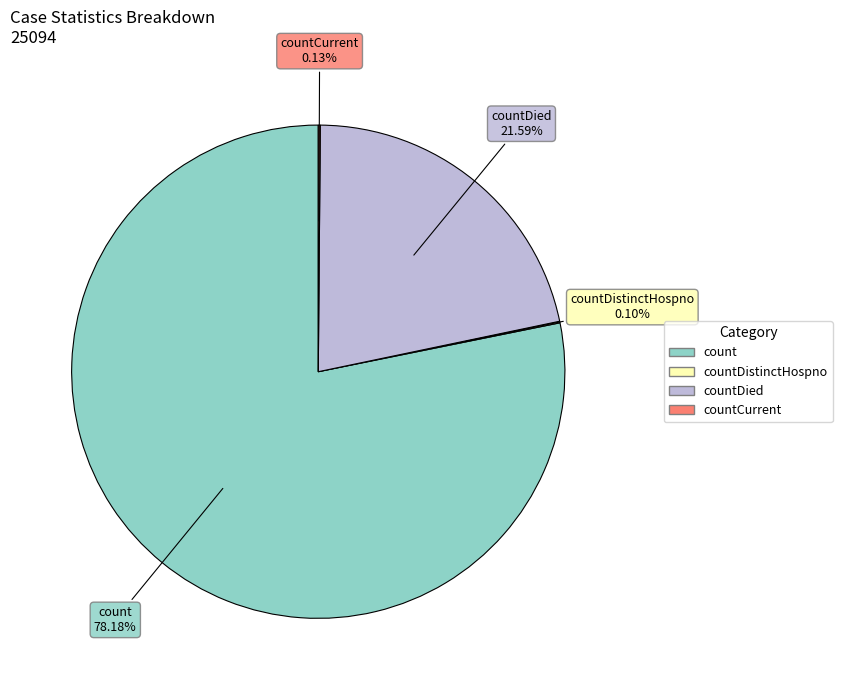

Is there any slice that represents more than half of the pie?

Yes